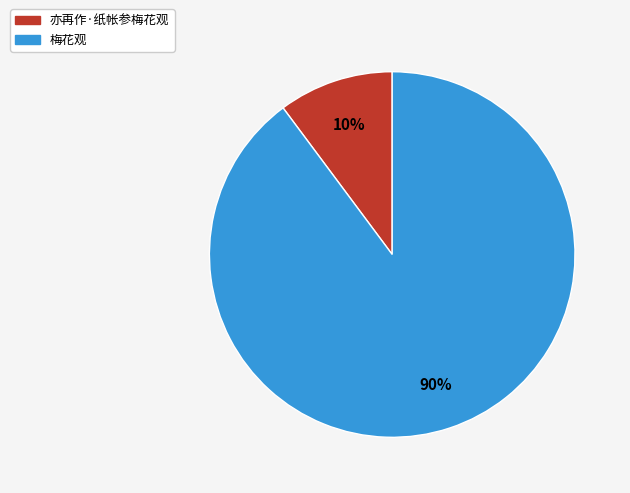

Rank the categories by value from lowest to highest.

亦再作·纸帐参梅花观, 梅花观